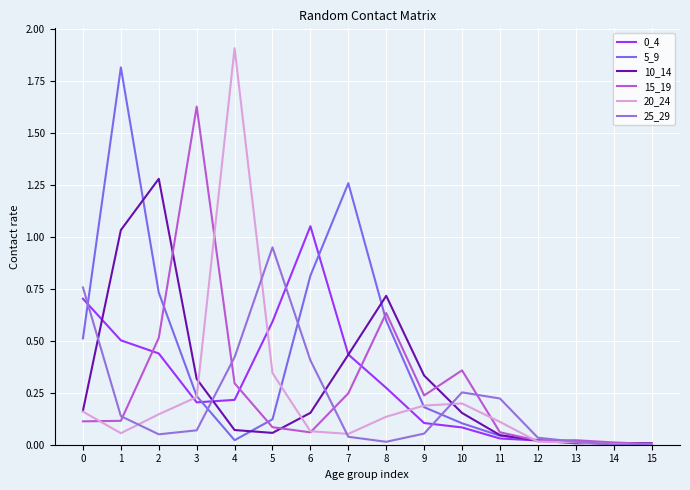

How many lines are shown in the chart?

6